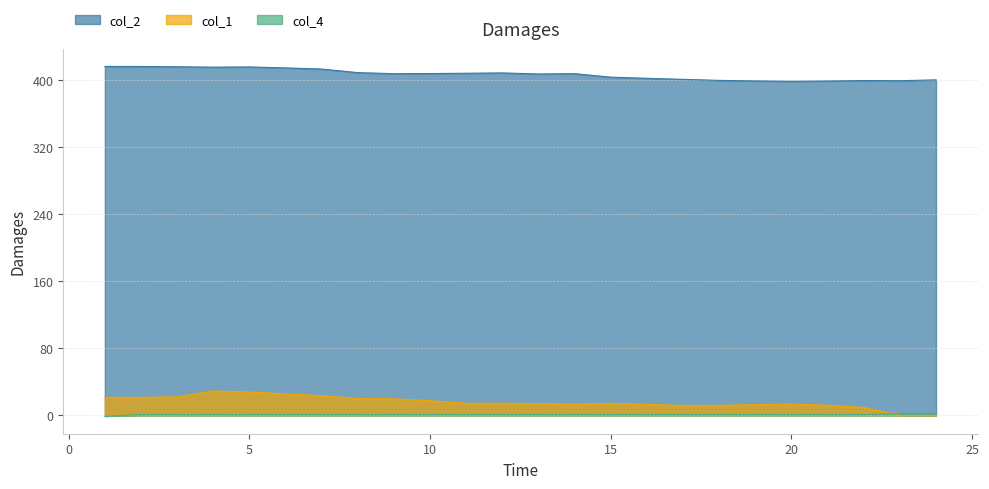

What is the minimum value shown in the chart?

-1.0